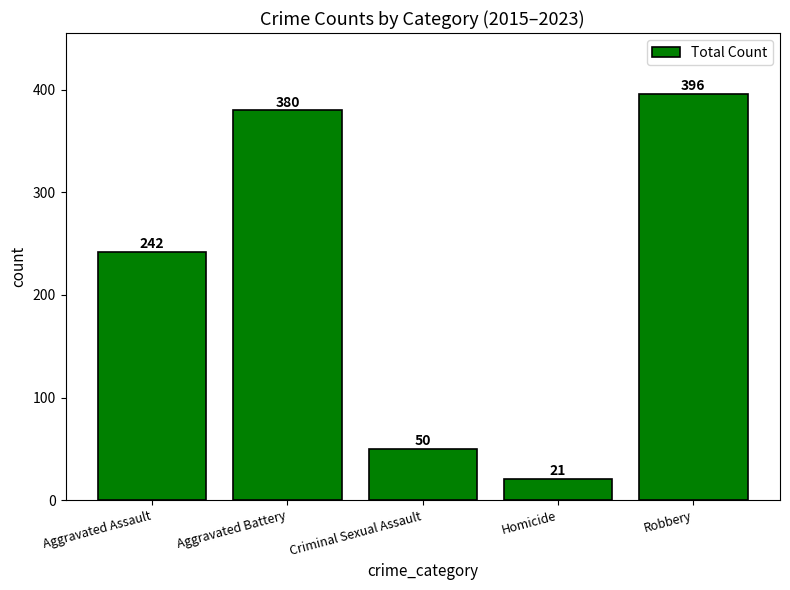

List the labels in order of value, smallest first.

Homicide, Criminal Sexual Assault, Aggravated Assault, Aggravated Battery, Robbery